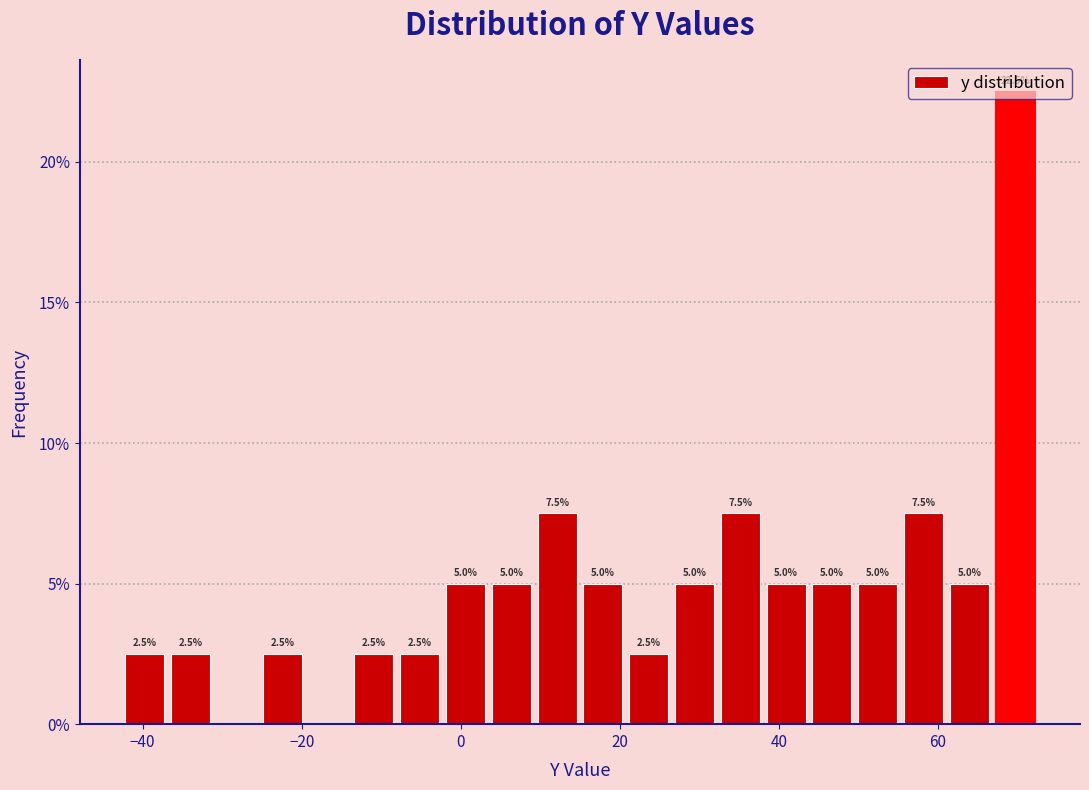

Around what value on the x-axis is the tallest bar? Give the approximate position of its centre, as read against the axis.

70